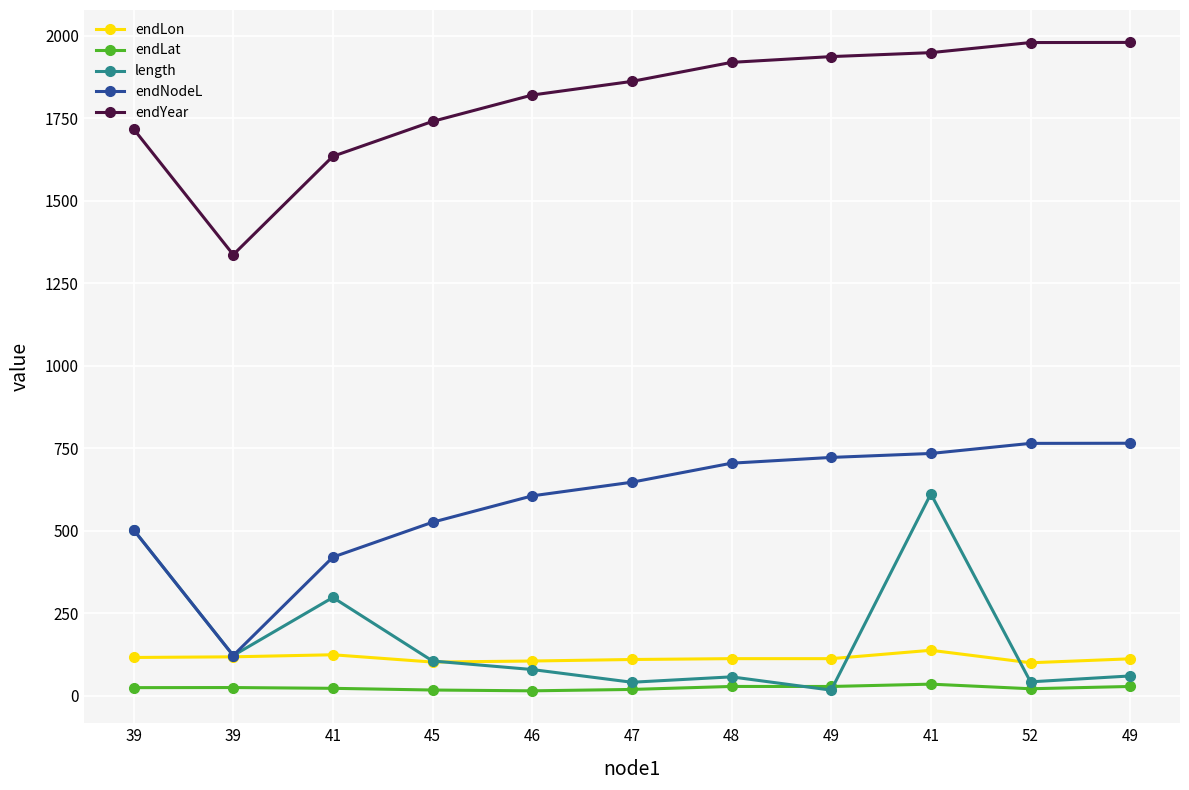

Rank the series at 41 from highest to lowest value.

endYear, endNodeL, length, endLon, endLat